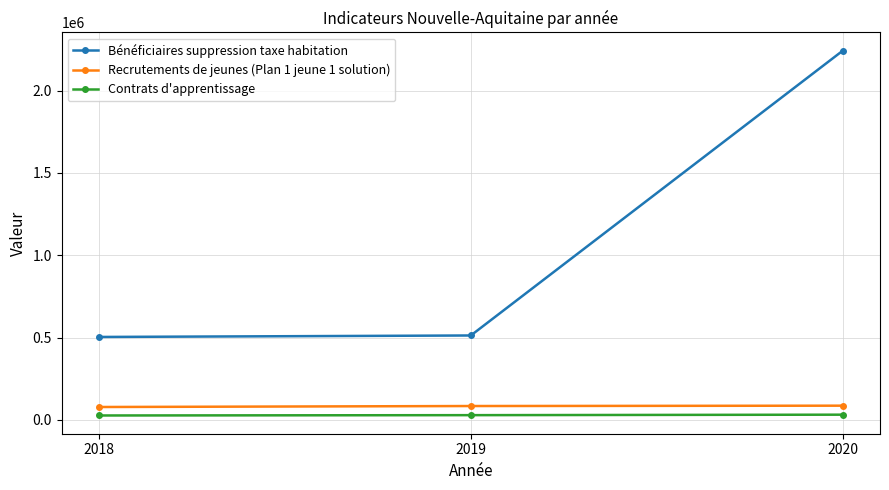

What is the difference between the Contrats d'apprentissage values at 2019 and 2020?

2891